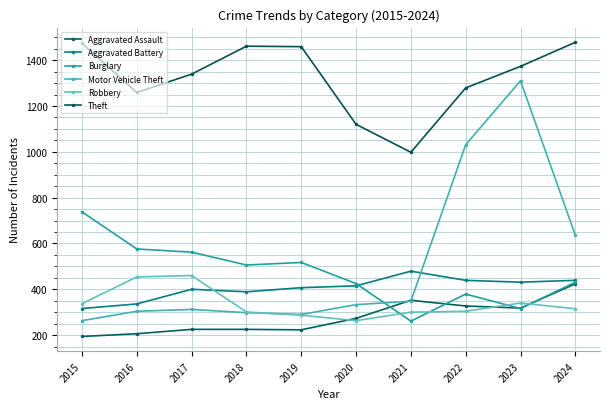

What is the spread (max minus min) of values at 2017?

1114